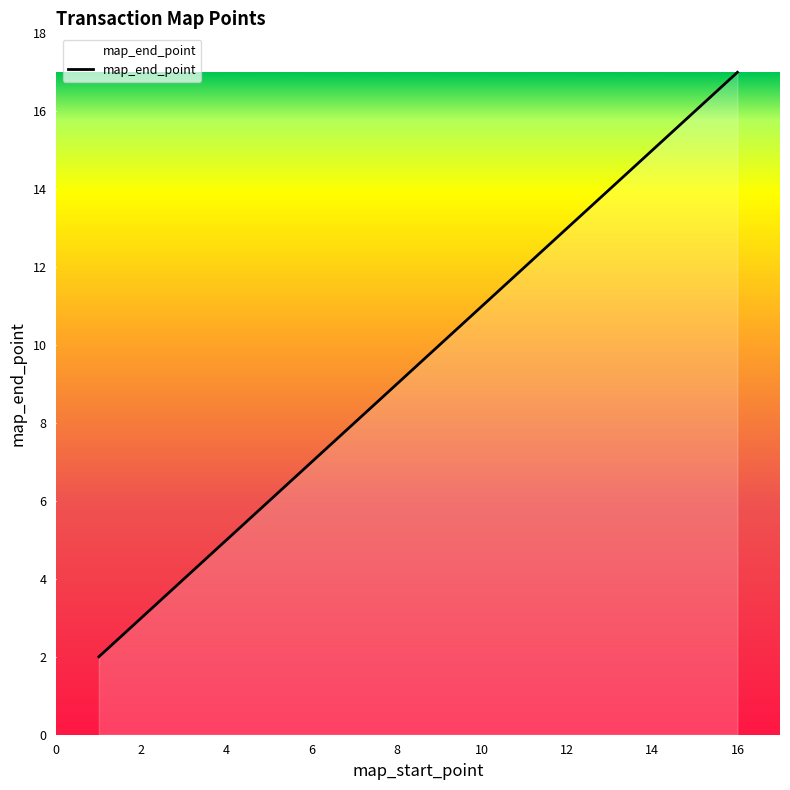

What is the sum of all values?

152